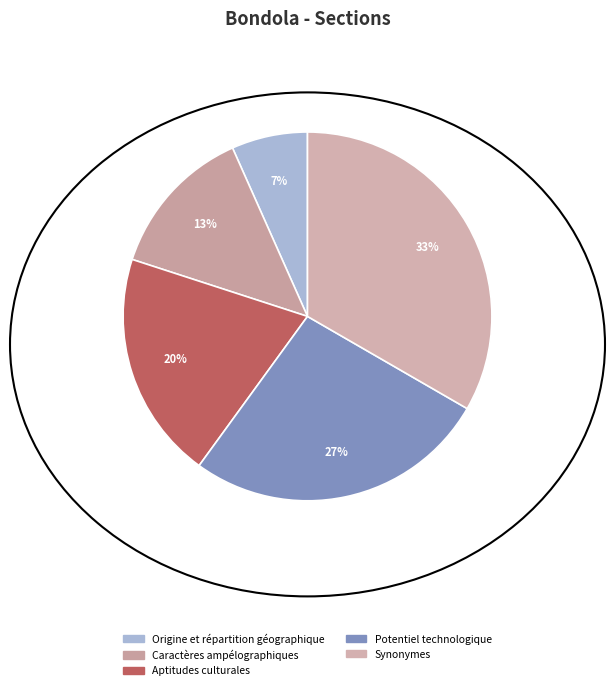

Does Origine et répartition géographique account for over 50% of the chart?

No